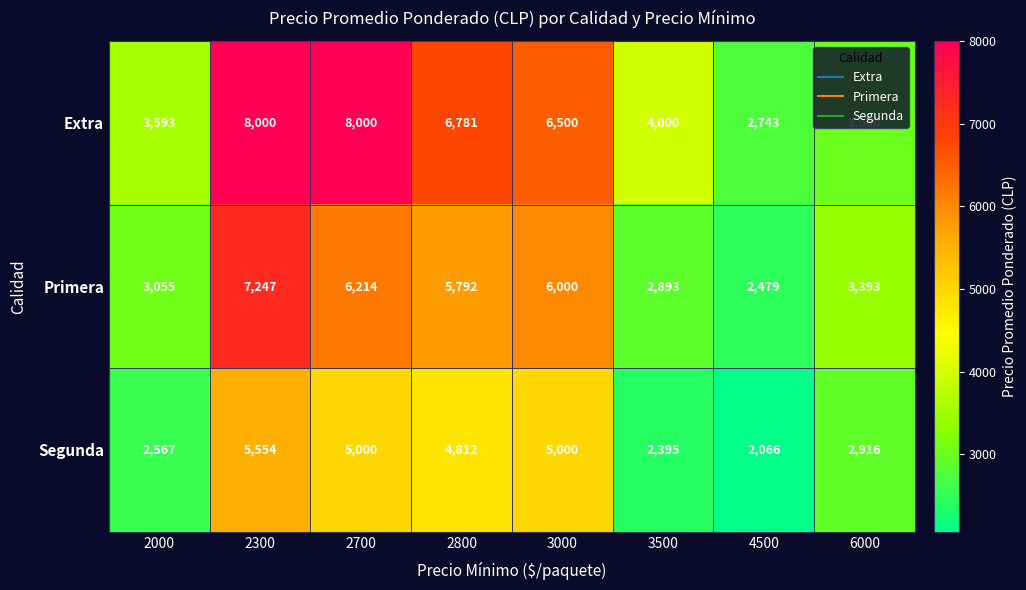

Which series has the largest range (max minus min)?

Extra